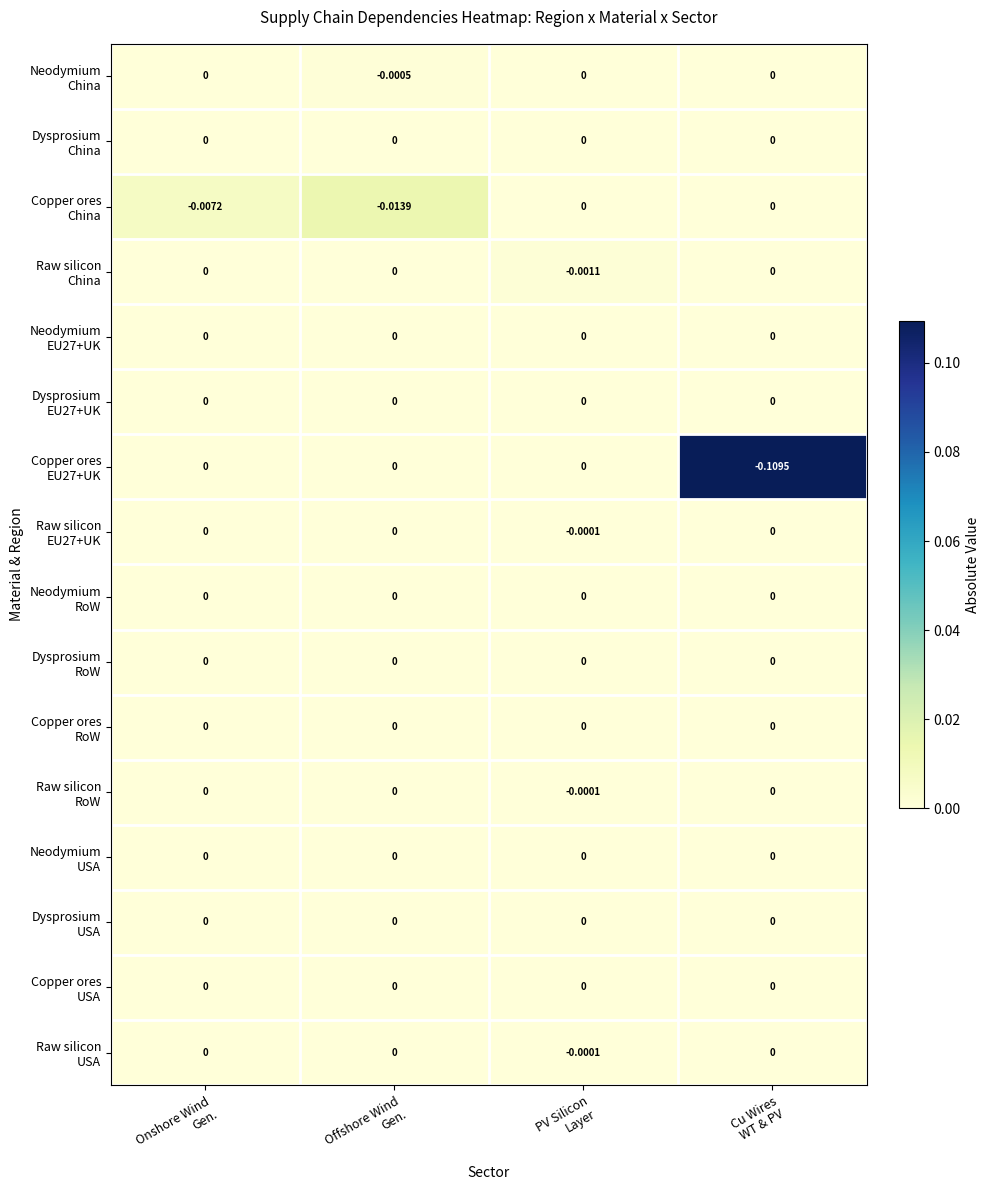

Between PV Silicon
Layer and Offshore Wind
Gen., which is larger?

Offshore Wind
Gen.